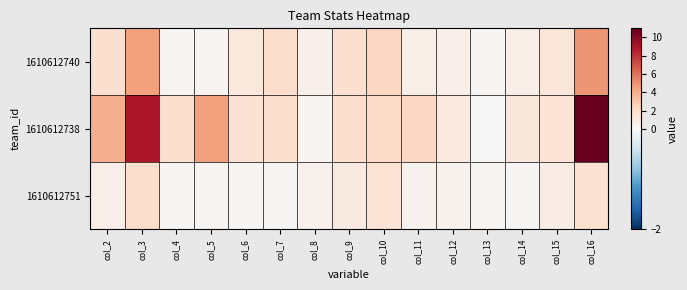

Which category has the highest value across all series?

col_16